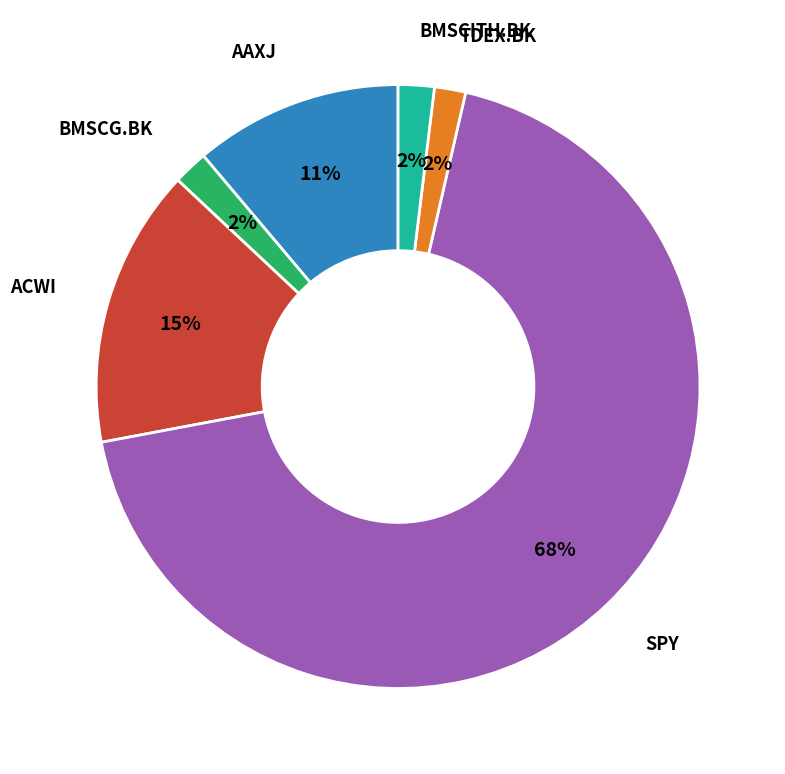

Is there a majority slice in this chart?

Yes